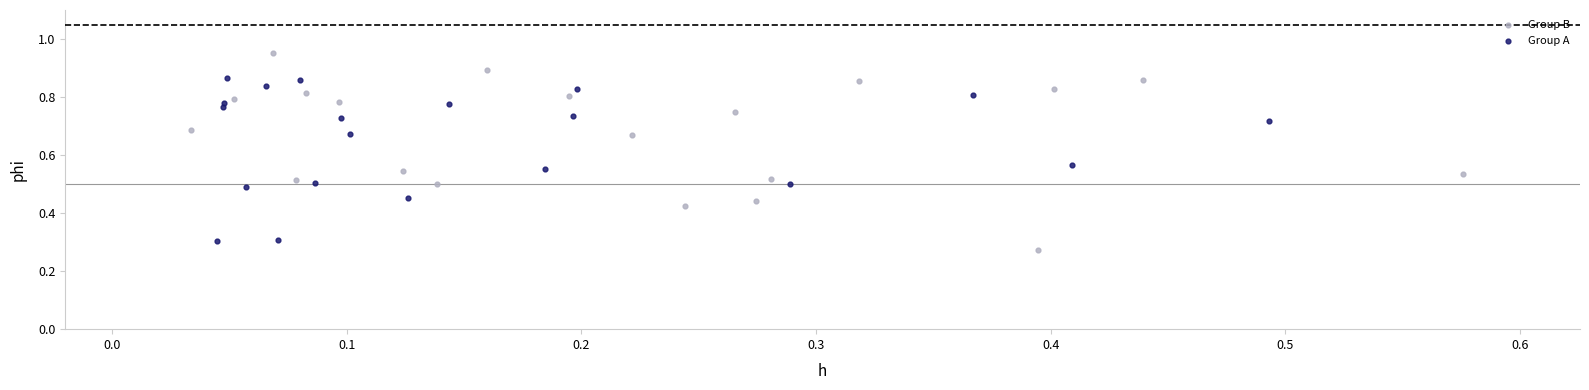

Which series contains the highest Y value?

Group B